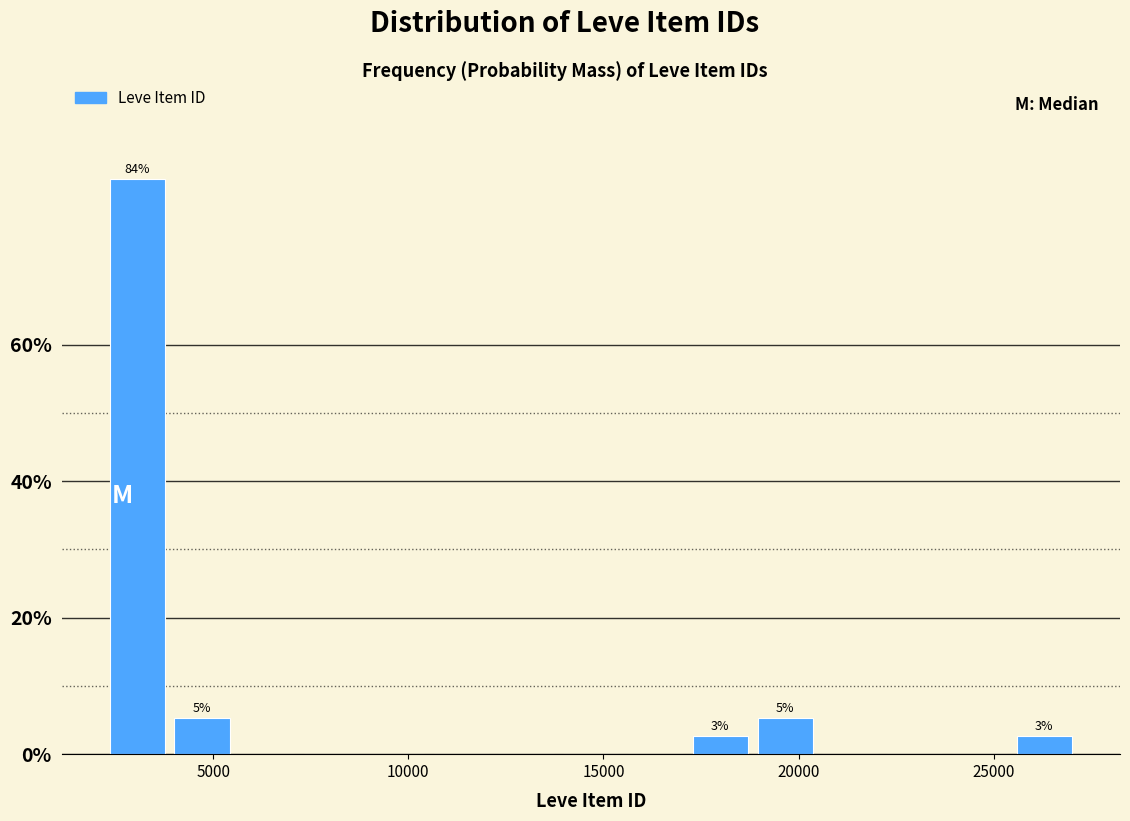

Read against the x-axis, roughly where is the centre of the tallest bar?

3000